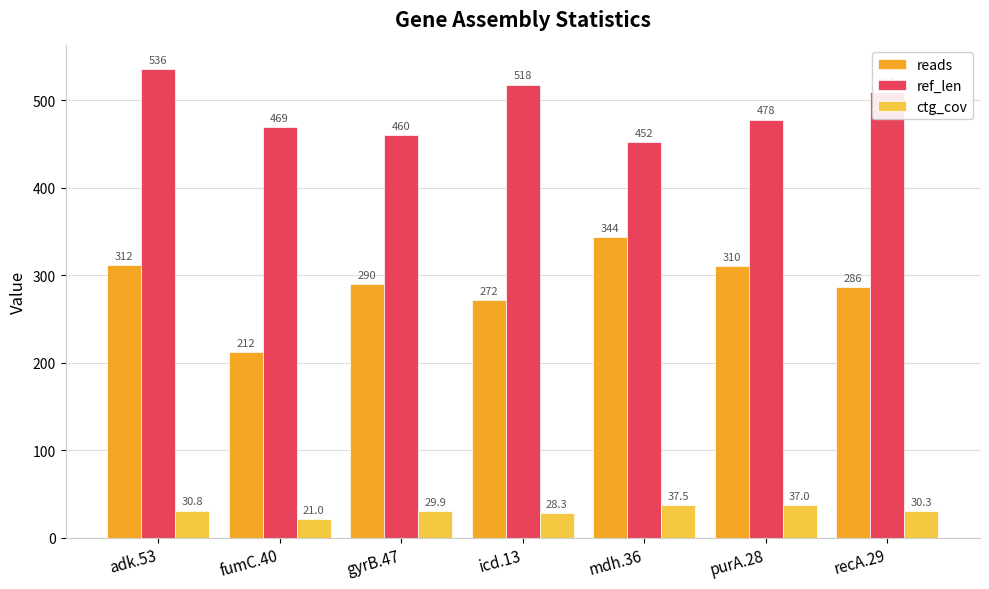

What is the spread (max minus min) of values at icd.13?

489.7